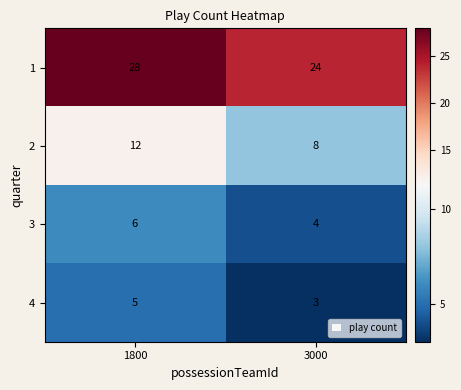

Read the 4 value at 3000.

3